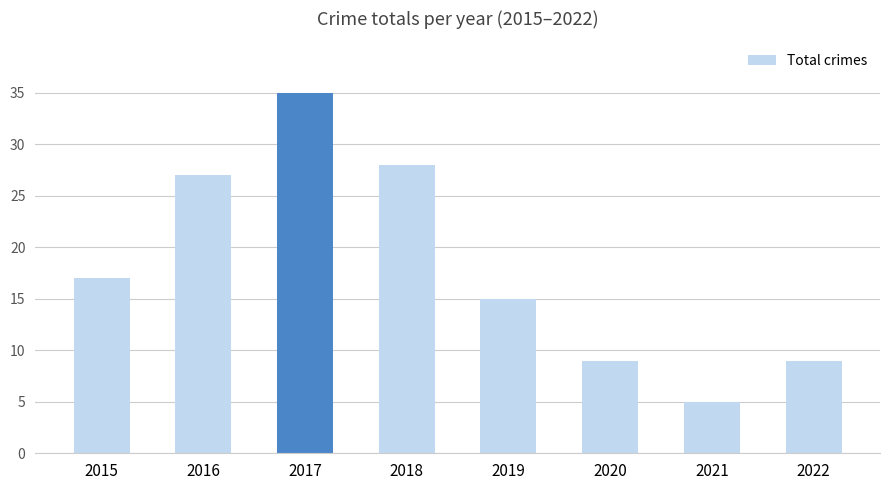

How many bars are there in total?

8